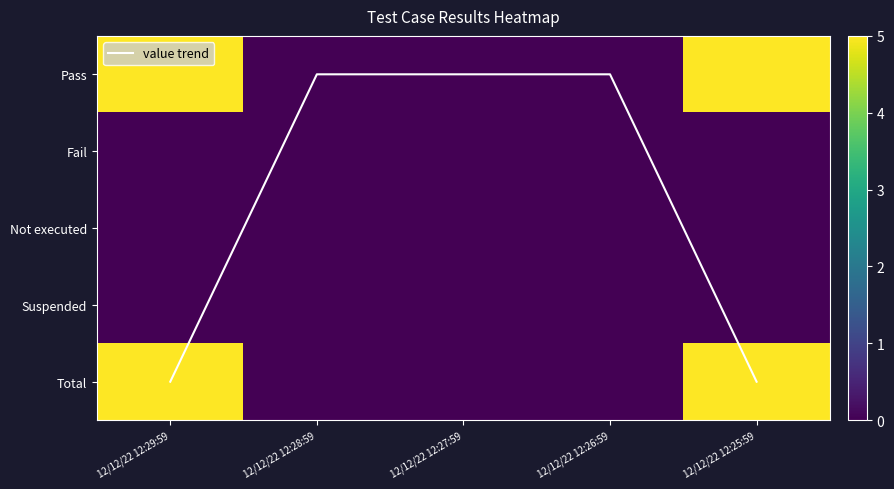

What is the difference between the second highest and second lowest values in the value trend series?

4.0